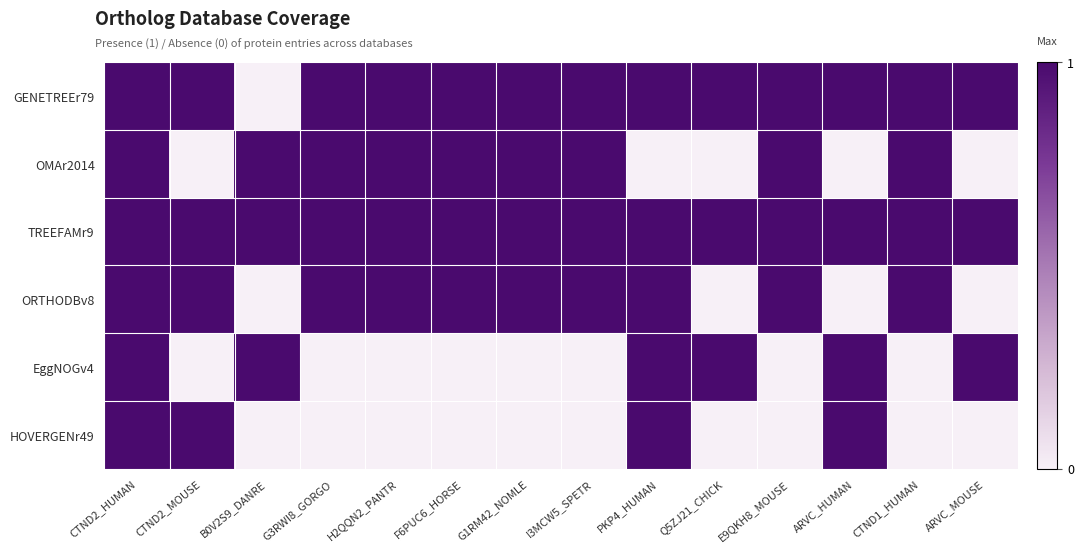

Between ARVC_HUMAN and H2QQN2_PANTR, which is larger?

ARVC_HUMAN